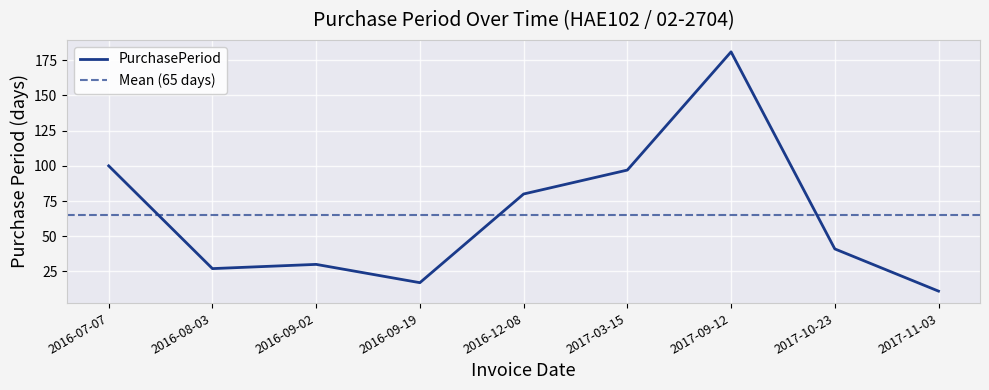

What is the label of the 4th point from the left?

2016-09-19